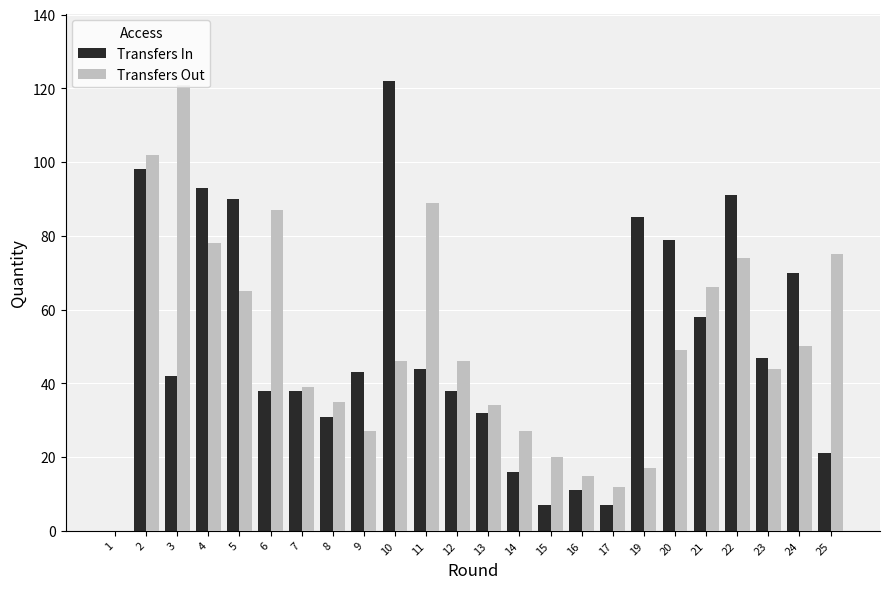

How many groups of bars are there?

24